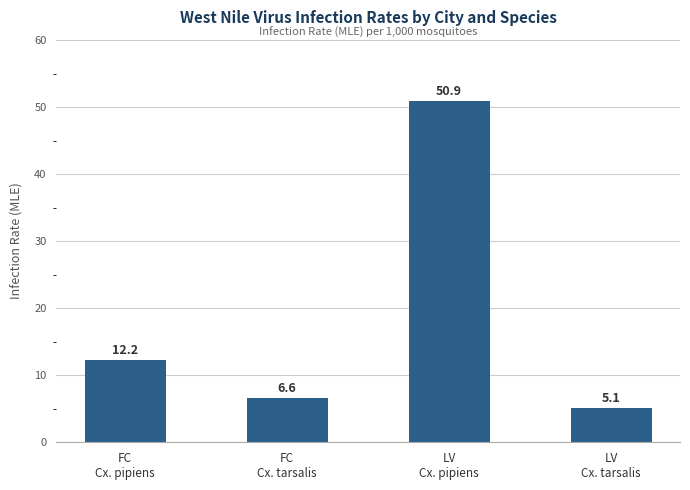

List the labels in order of value, smallest first.

LV
Cx. tarsalis, FC
Cx. tarsalis, FC
Cx. pipiens, LV
Cx. pipiens